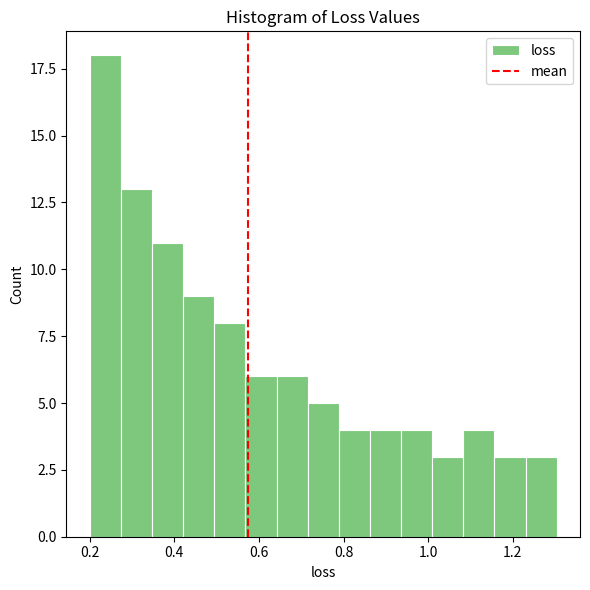

Around what value on the x-axis is the tallest bar? Give the approximate position of its centre, as read against the axis.

0.24